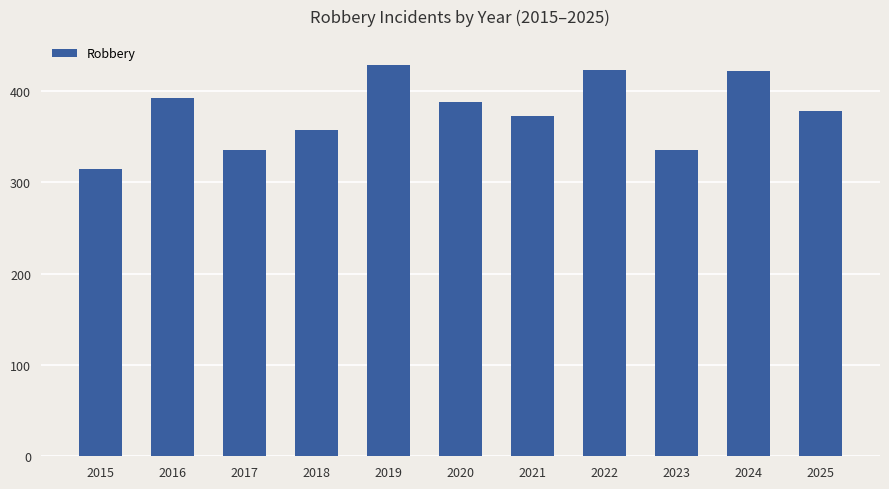

How many bars are there in total?

11